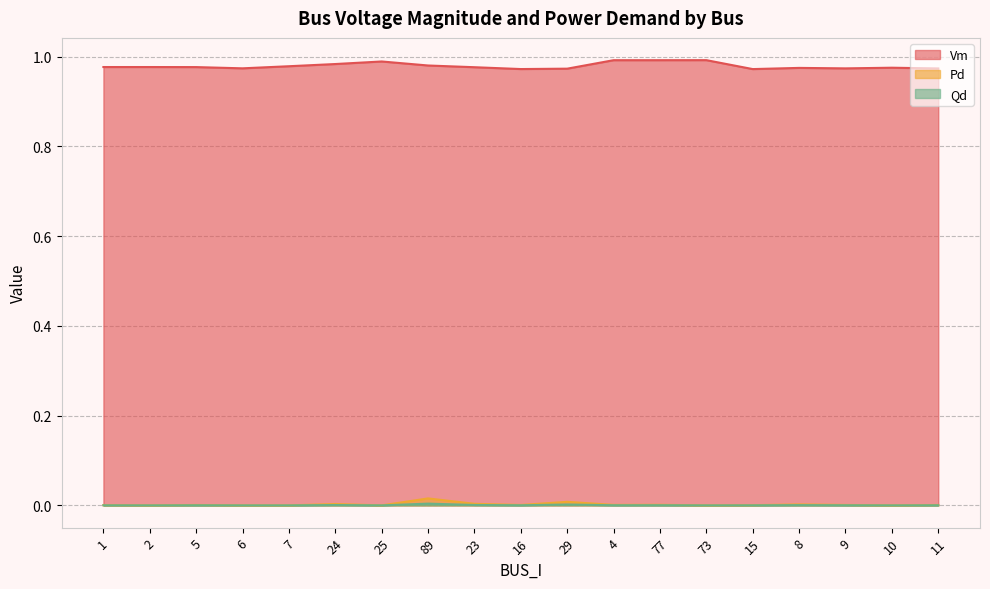

Reading right to left, extract all data points from this chart.

Vm: 11=1.0	10=1.0	9=1.0	8=1.0	15=1.0	73=1.0	77=1.0	4=1.0	29=1.0	16=1.0	23=1.0	89=1.0	25=1.0	24=1.0	7=1.0	6=1.0	5=1.0	2=1.0	1=1.0
Pd: 11=0.0	10=0.0	9=0.0	8=0.0	15=0.0	73=0.0	77=0.0	4=0.0	29=0.0	16=0.0	23=0.0	89=0.0	25=0.0	24=0.0	7=0.0	6=0.0	5=0.0	2=0.0	1=0.0
Qd: 11=0.0	10=0.0	9=0.0	8=0.0	15=0.0	73=0.0	77=0.0	4=0.0	29=0.0	16=0.0	23=0.0	89=0.0	25=0.0	24=0.0	7=0.0	6=0.0	5=0.0	2=0.0	1=0.0